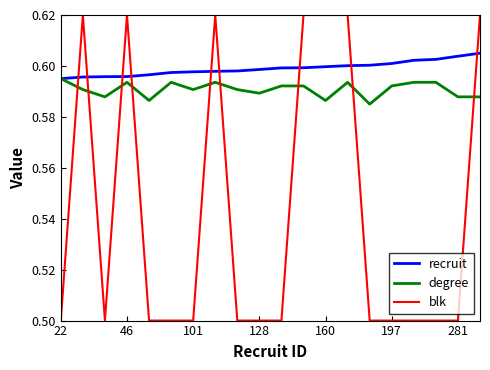

At how many categories does at least one series exceed 0?

20